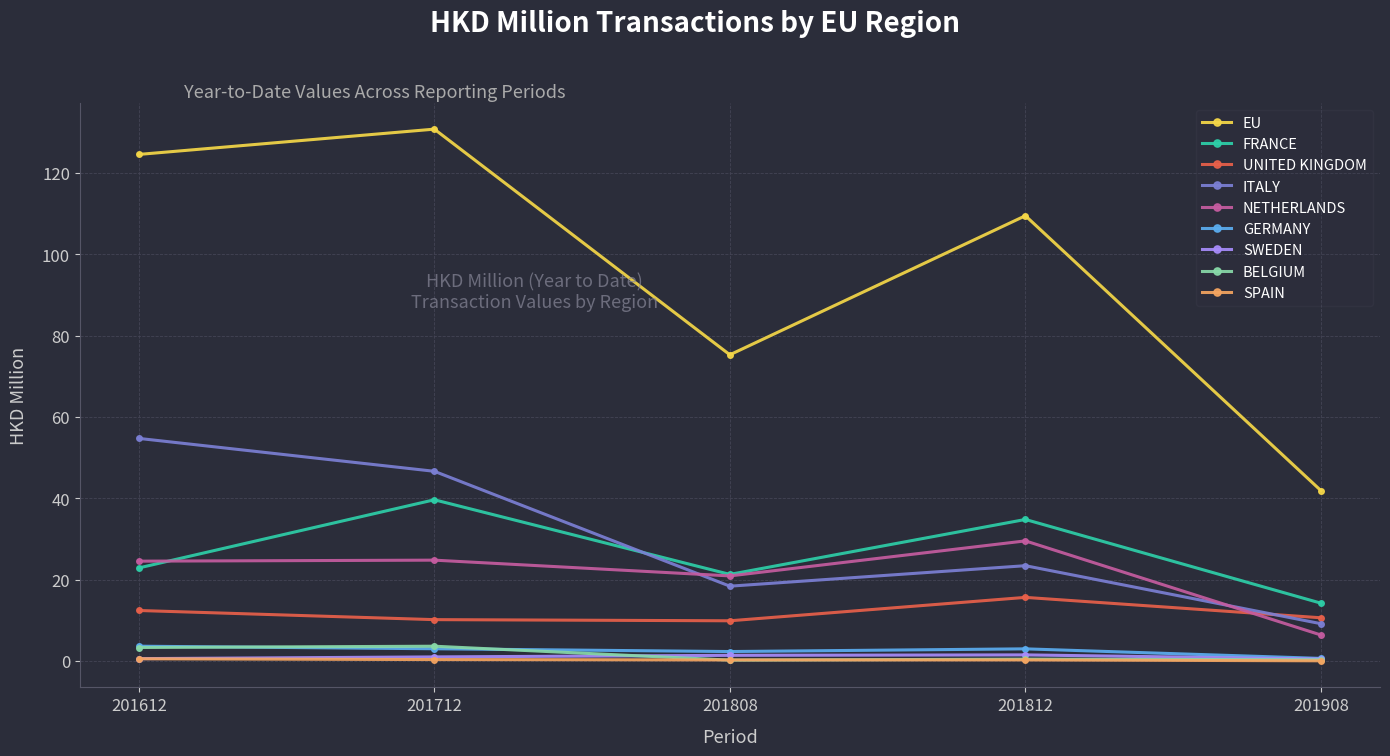

Which label corresponds to the largest value in the chart?

201712